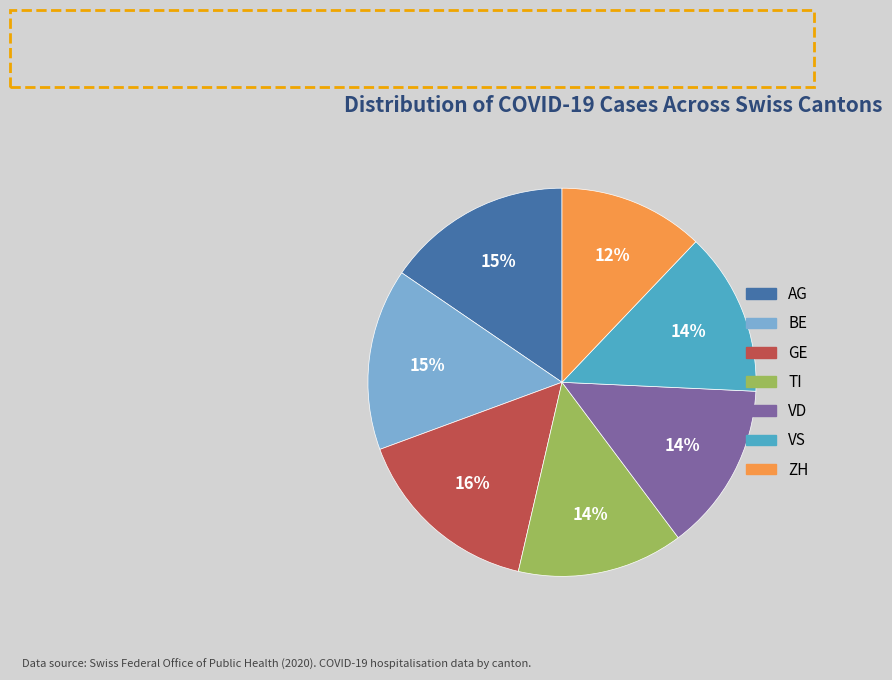

Count the number of slices in the pie.

7